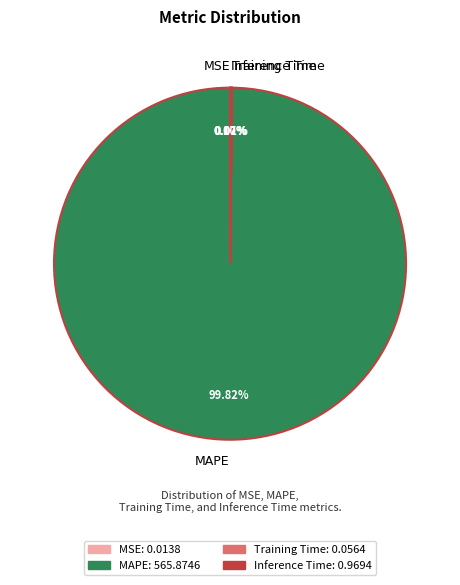

Which slice is the largest?

MAPE